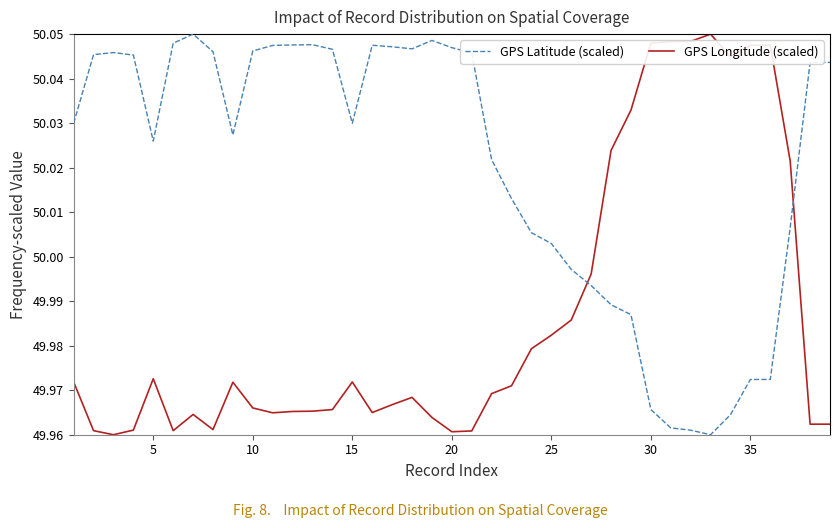

True or false: GPS Longitude (scaled) and GPS Latitude (scaled) cross at least once.

True